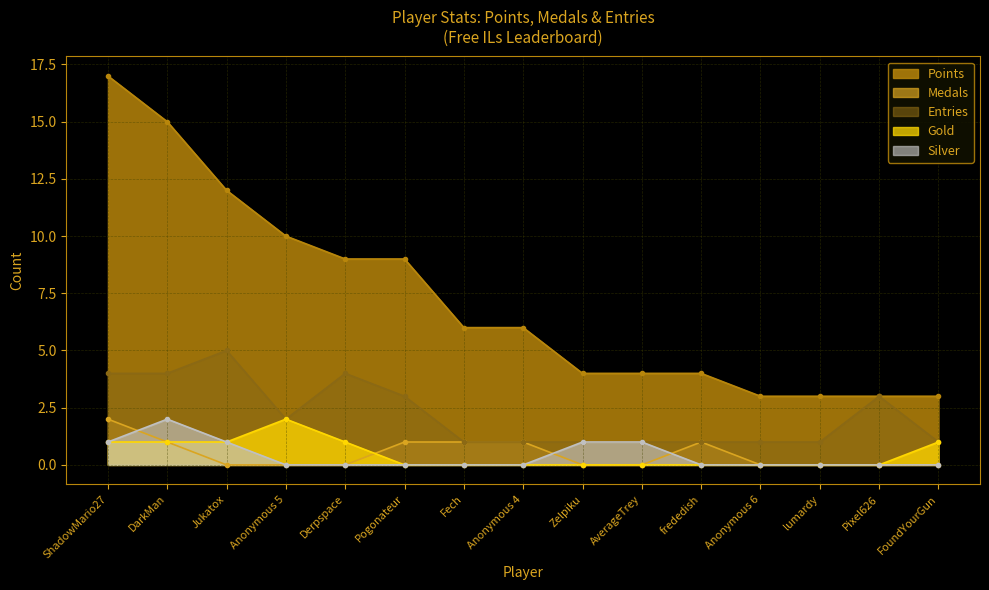

What position from the right is frededish?

5